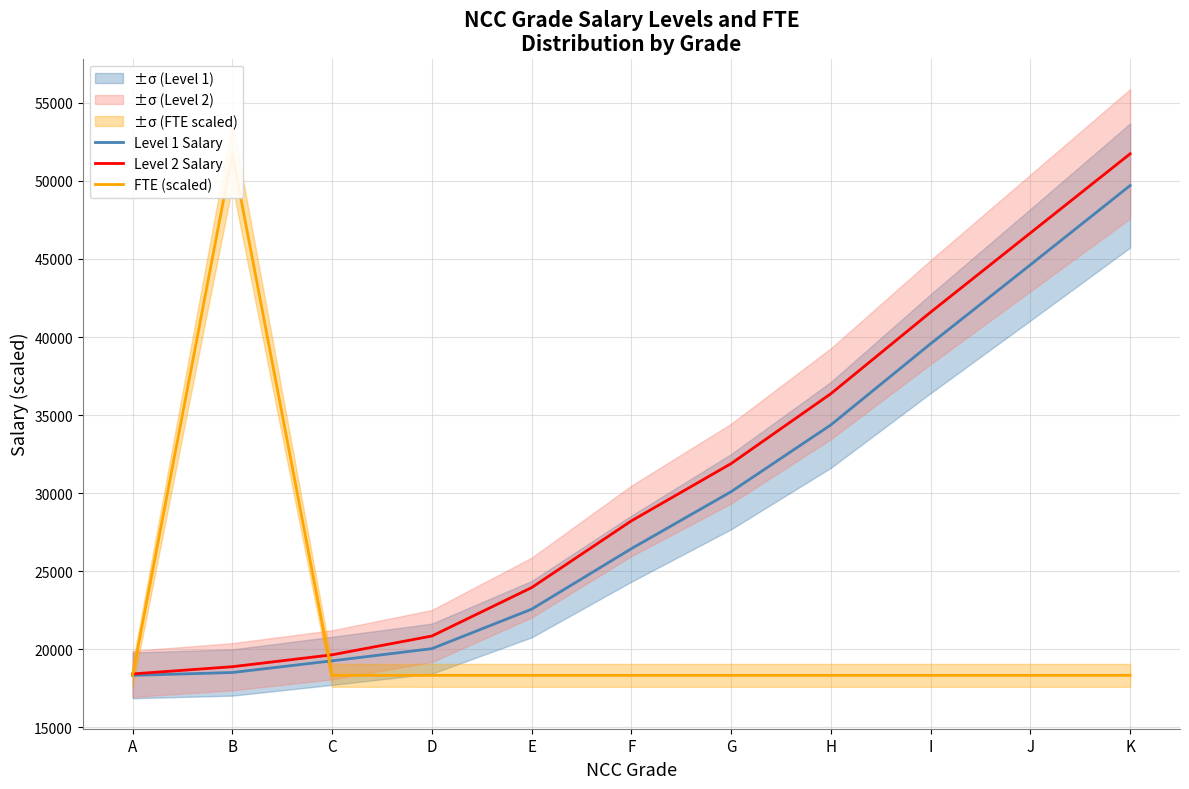

Between D and G, which is larger?

G